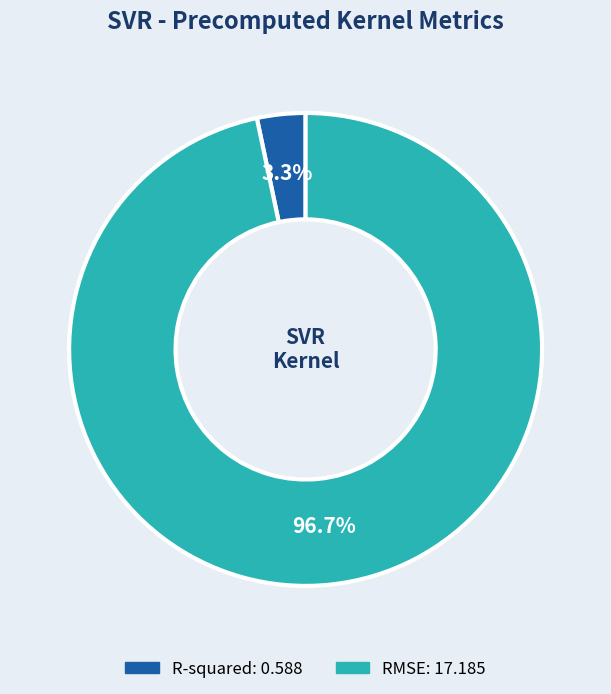

What percentage is the R-squared slice, to the nearest percent?

3%